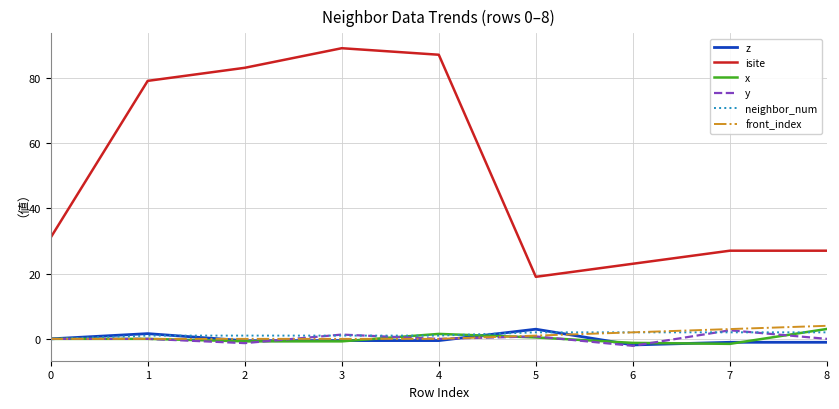

What is the sum of all x values?

0.7